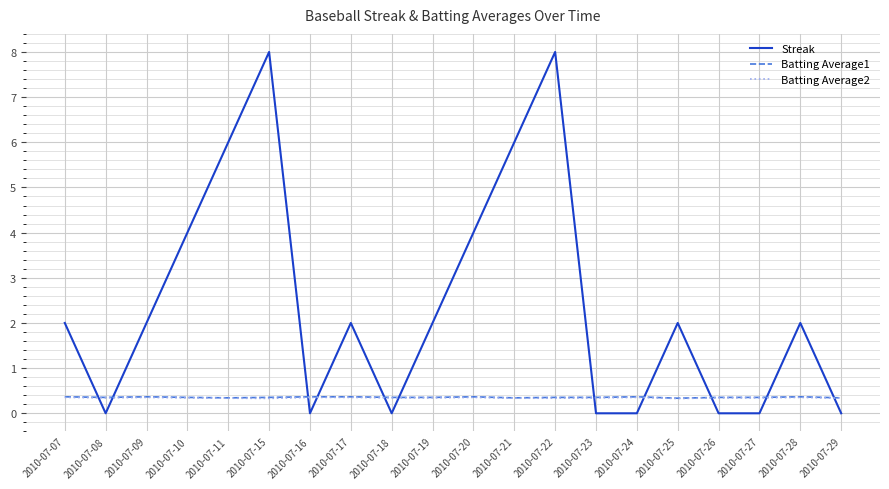

Which series changed the most between 2010-07-17 and 2010-07-20?

Streak